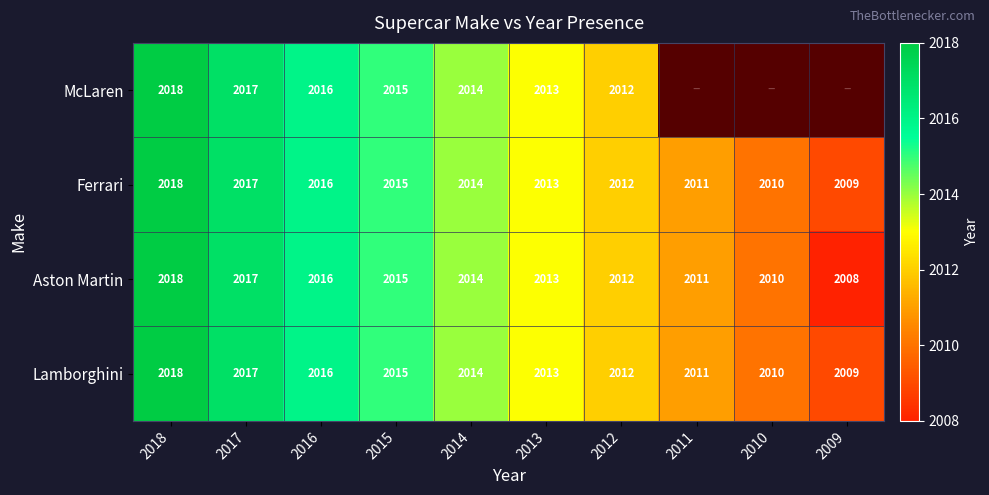

At which label is Lamborghini closest to 2013?

2013